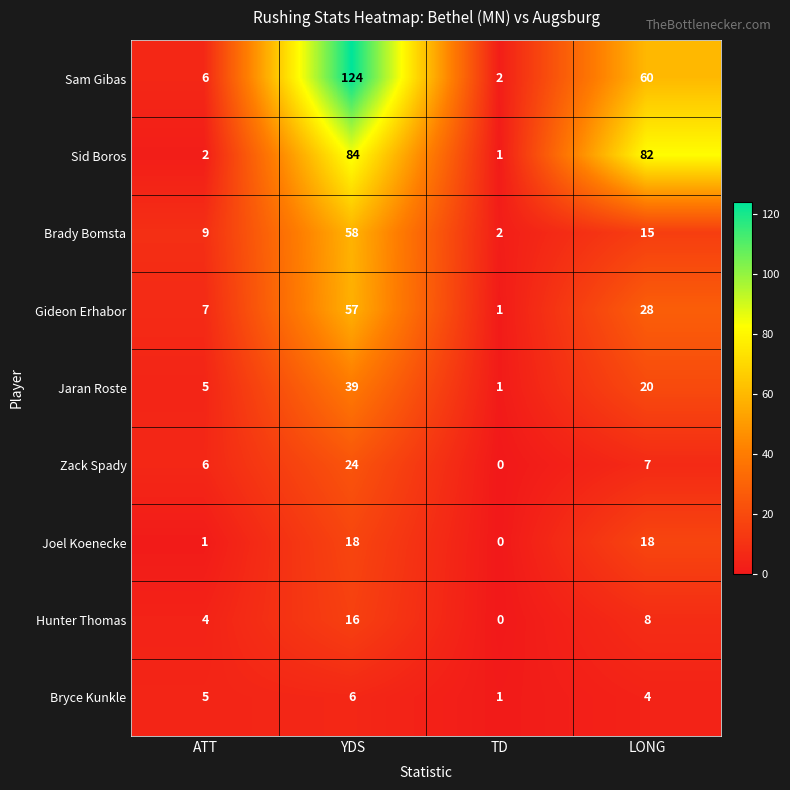

What is the average value of the Jaran Roste series?

16